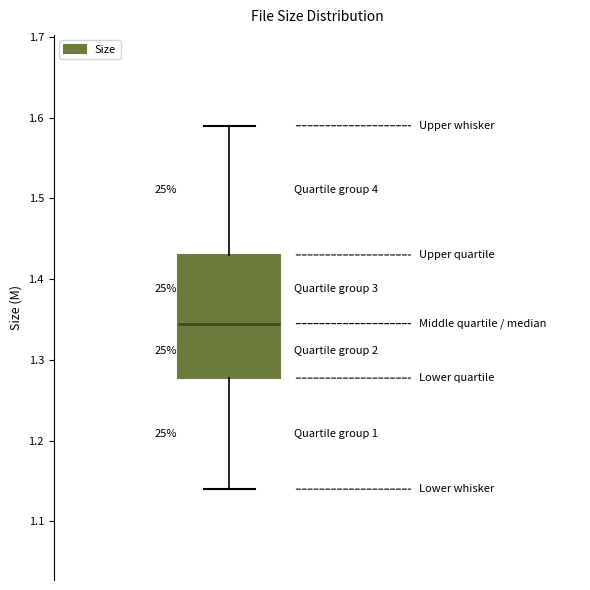

Read this box plot against the y-axis: the position of the median line, the range covered by the box, and the ends of both whiskers. The values are not printed on the chart, so give them approximately, as read against the axis.

median 1.35, box 1.28 to 1.43, whiskers 1.14 to 1.59